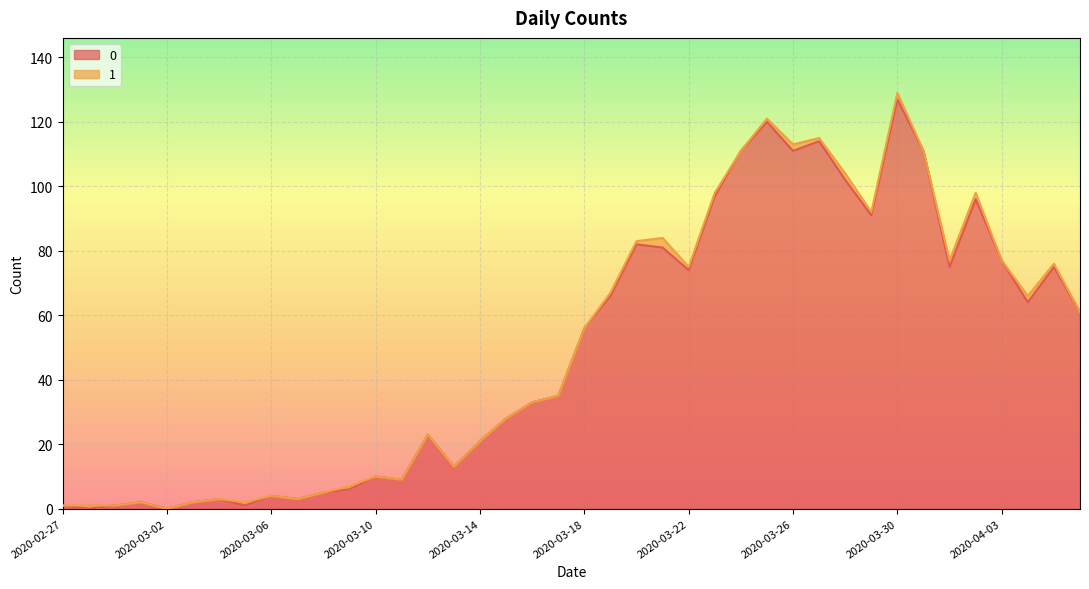

Which has a higher value, 2020-03-19 or 2020-03-11?

2020-03-19